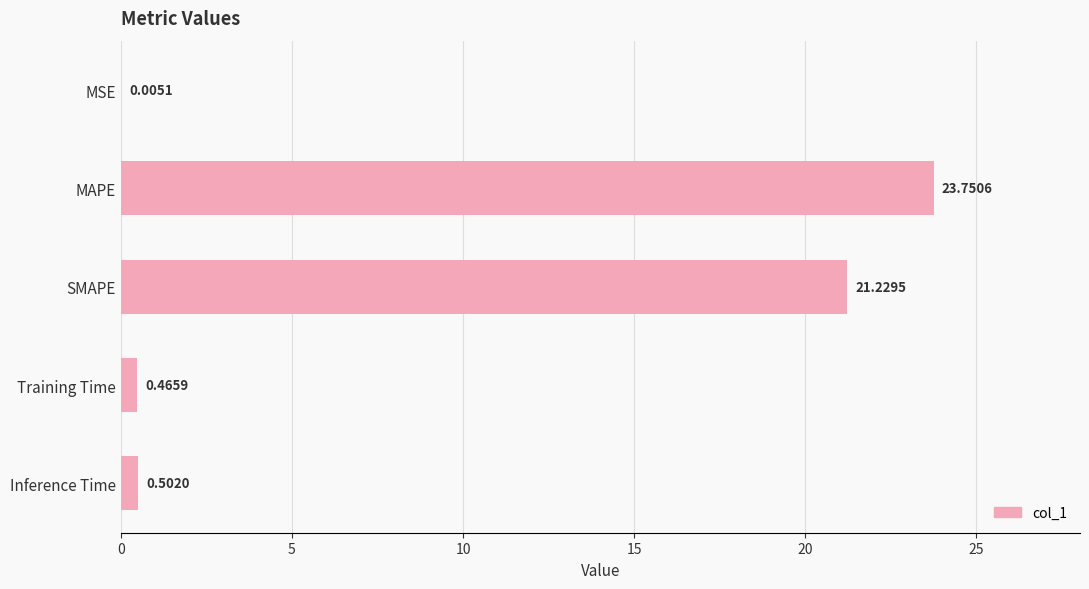

Are the bars horizontal?

Yes